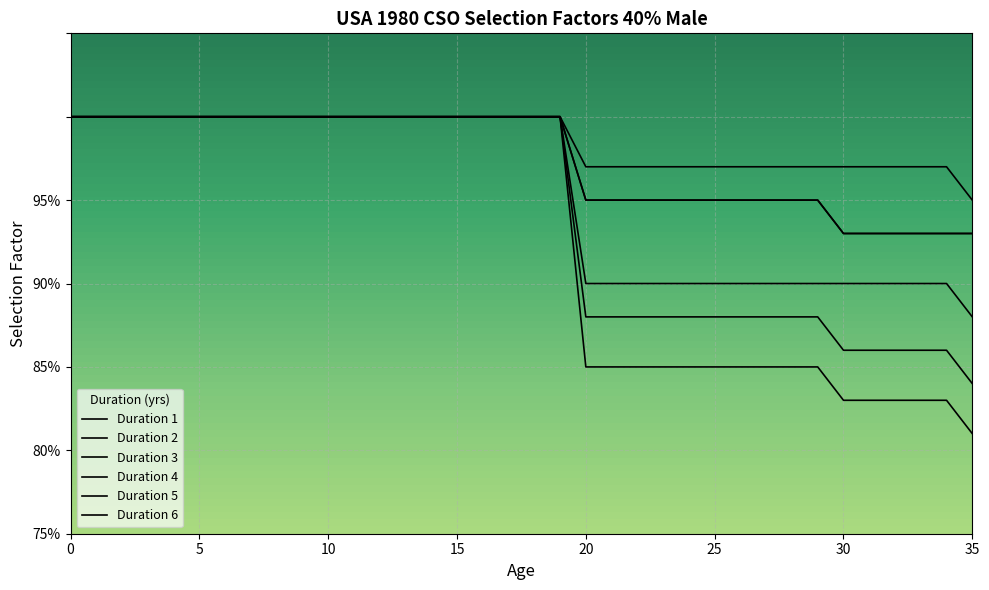

At which label does Duration 4 reach its minimum?

30